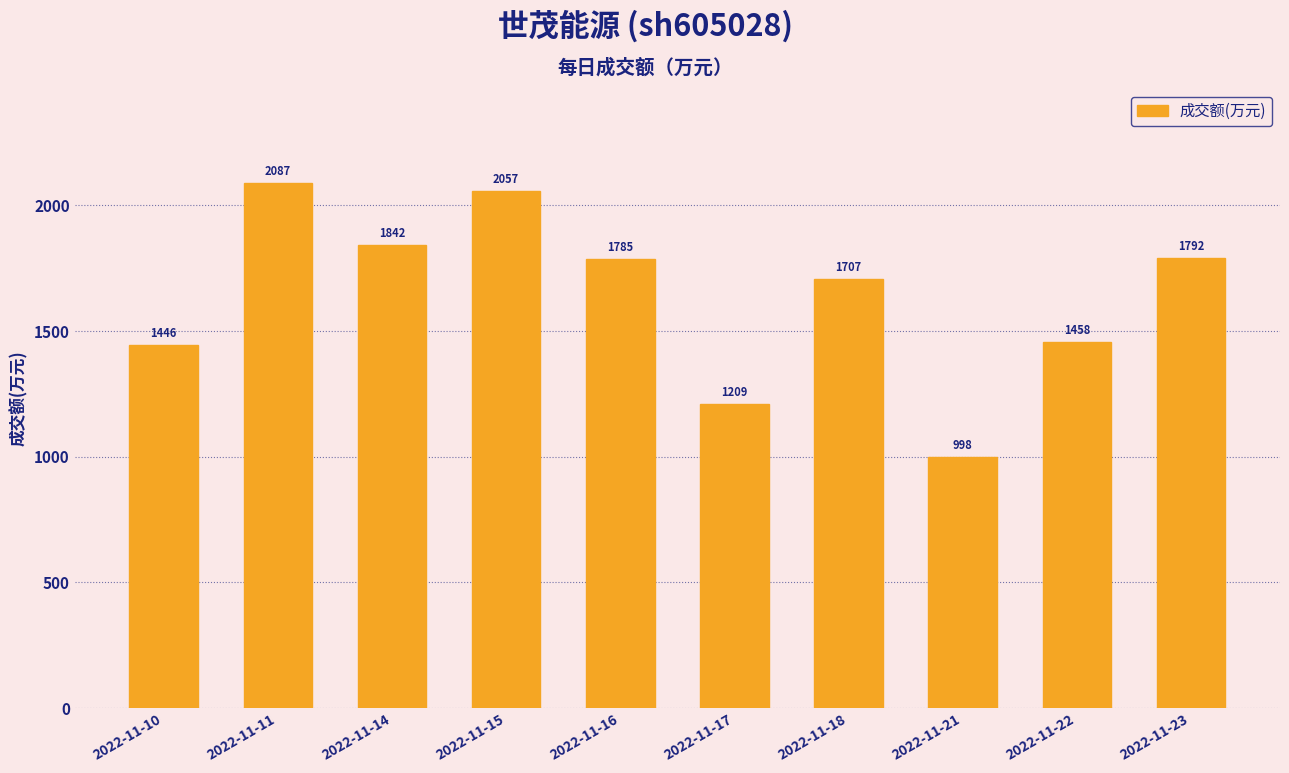

What is the value of the 10th bar from the left?

1792